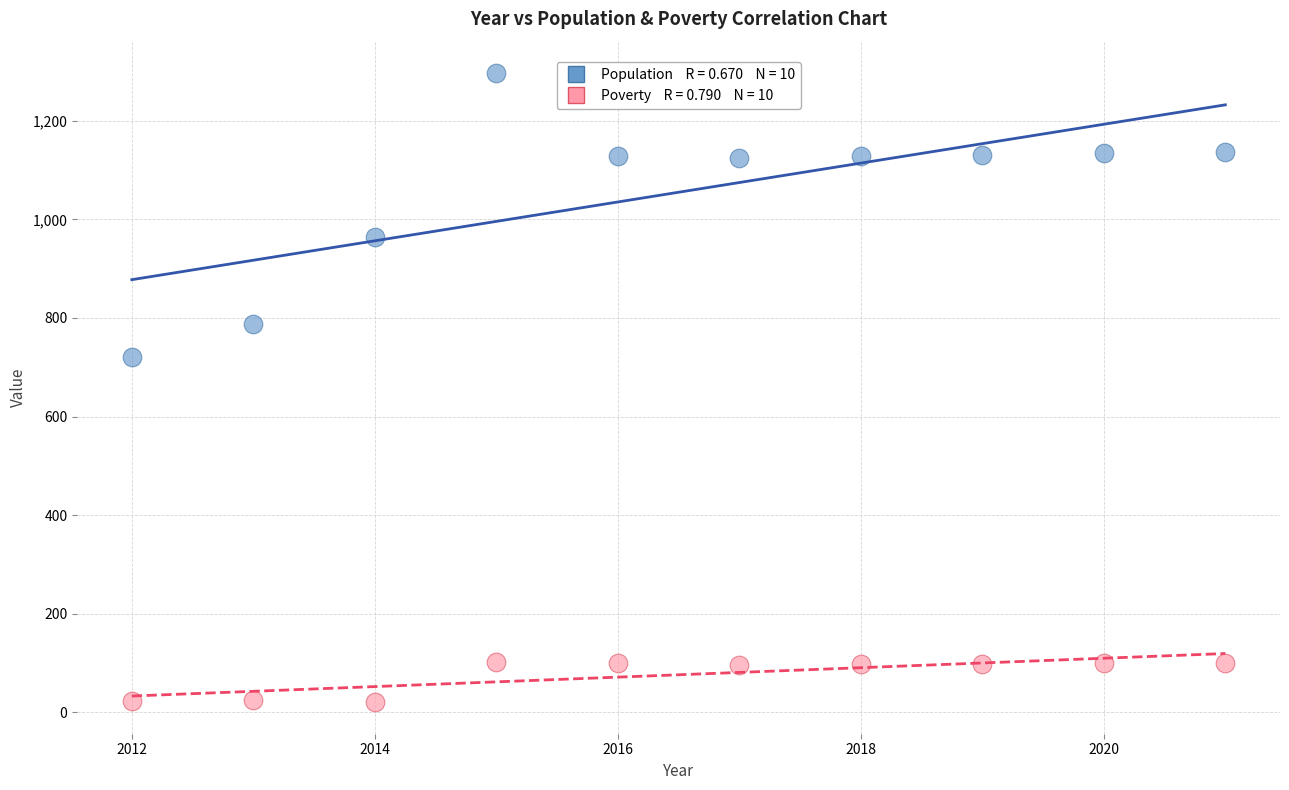

Across all series, what Y value is closest to 658?

720